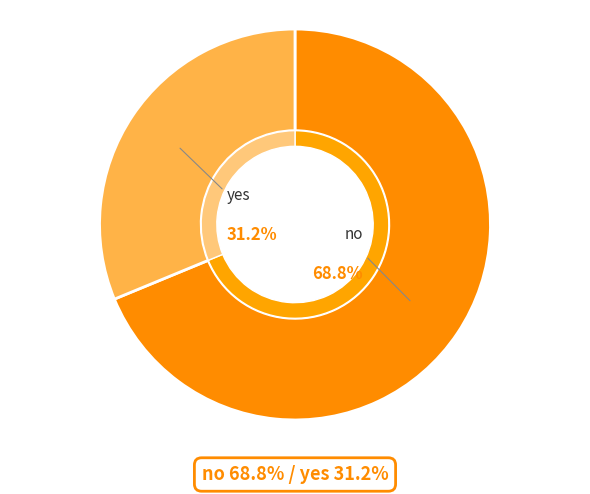

Count the number of slices in the pie.

2